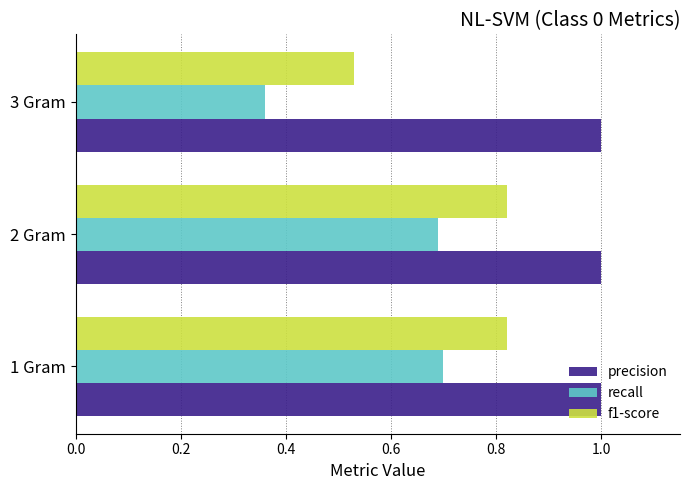

Between 1 Gram and 3 Gram, which series saw the biggest shift?

recall